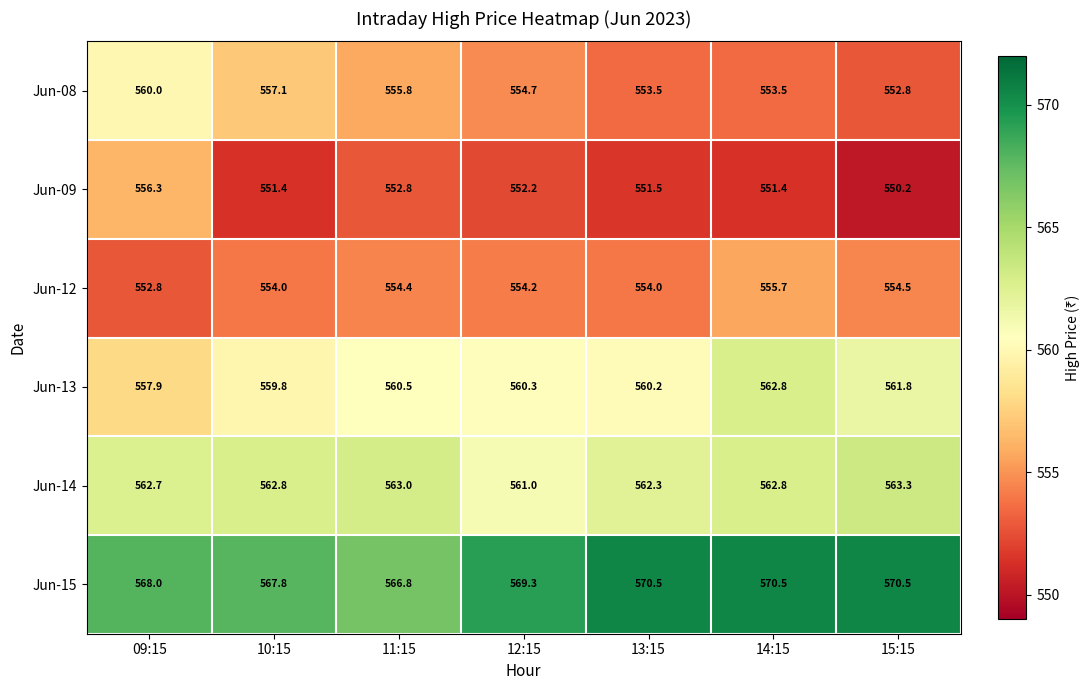

The value of Jun-14 at 13:15 is 241.9. True or false?

False